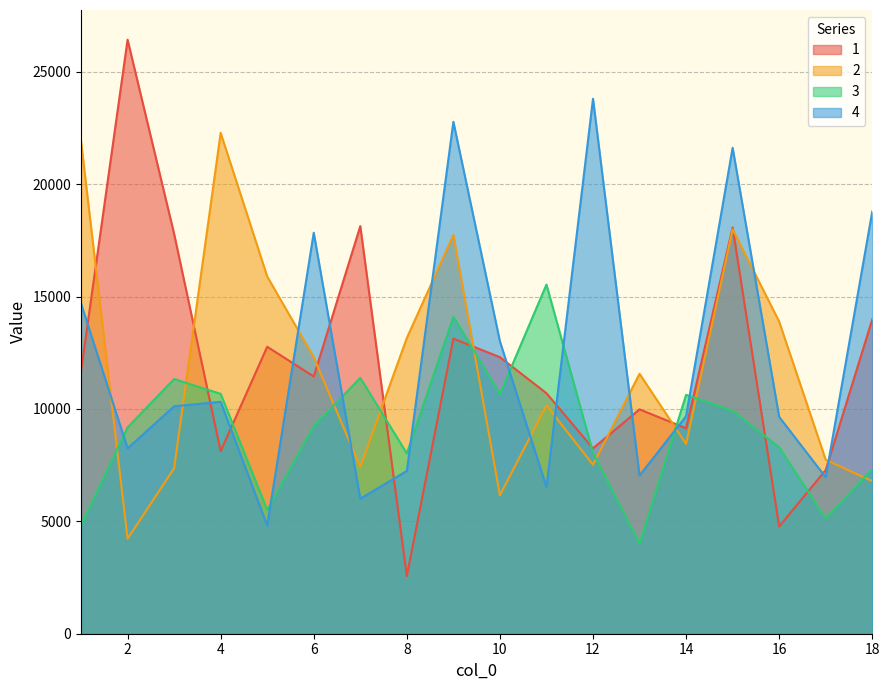

What is the total value across all series at 5?

38977.3